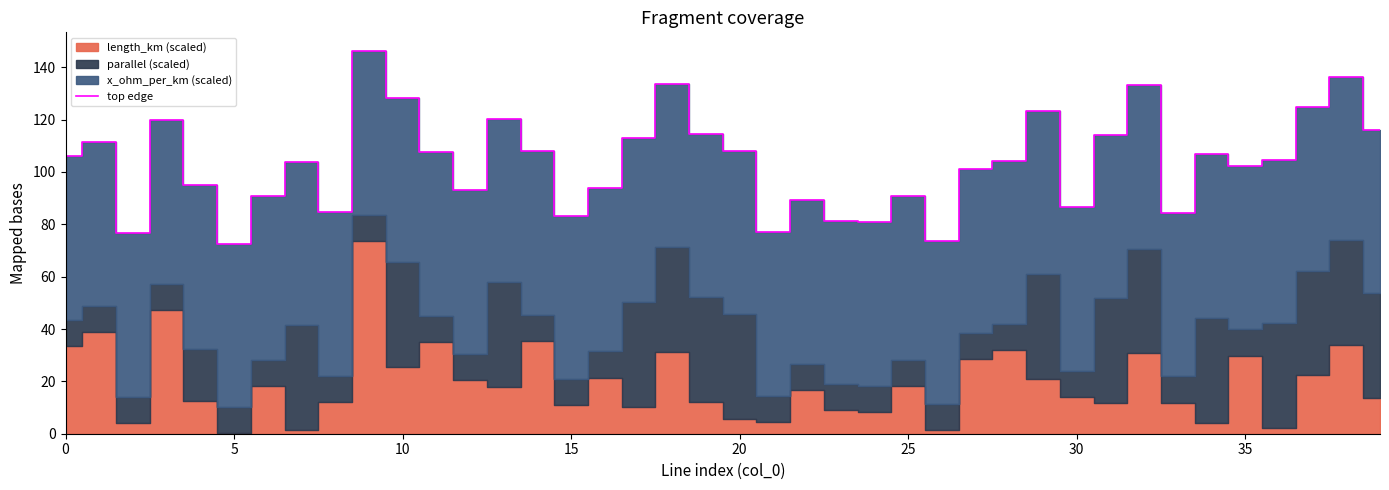

At which category does the chart reach its peak across all series?

9